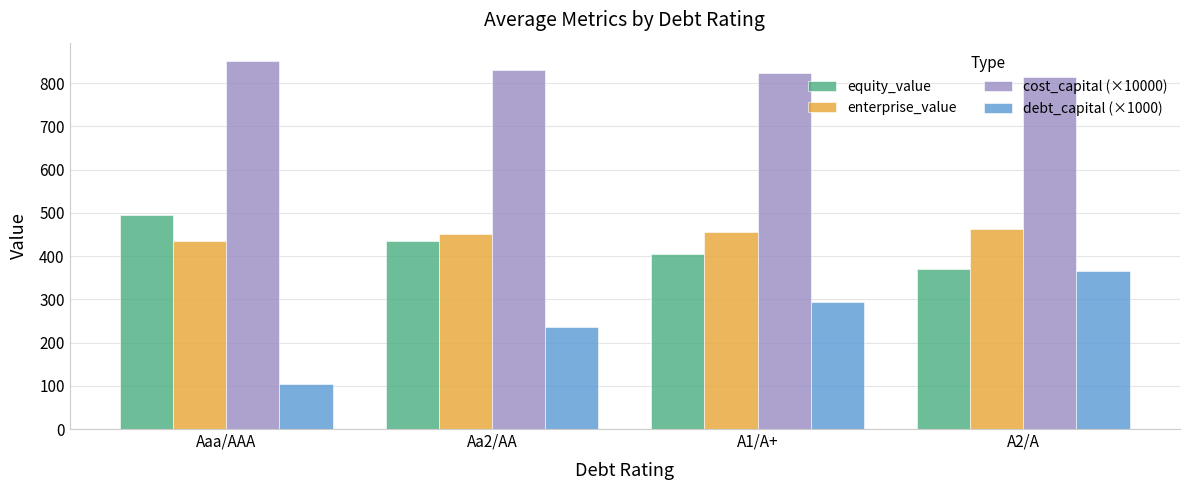

What is the difference between the maximum and minimum values in the enterprise_value series?

26.8